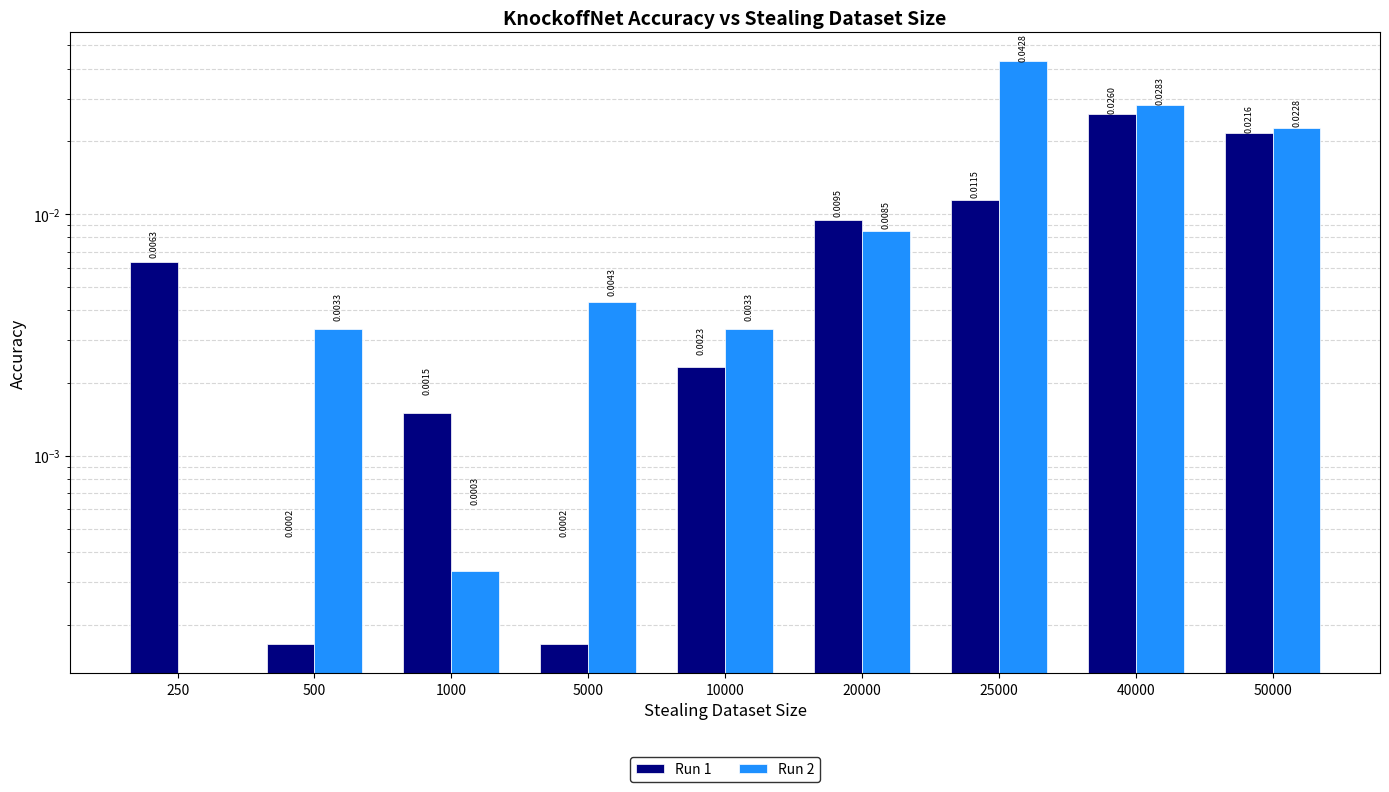

Is it true that Run 2 equals 0.0 at 50000?

False